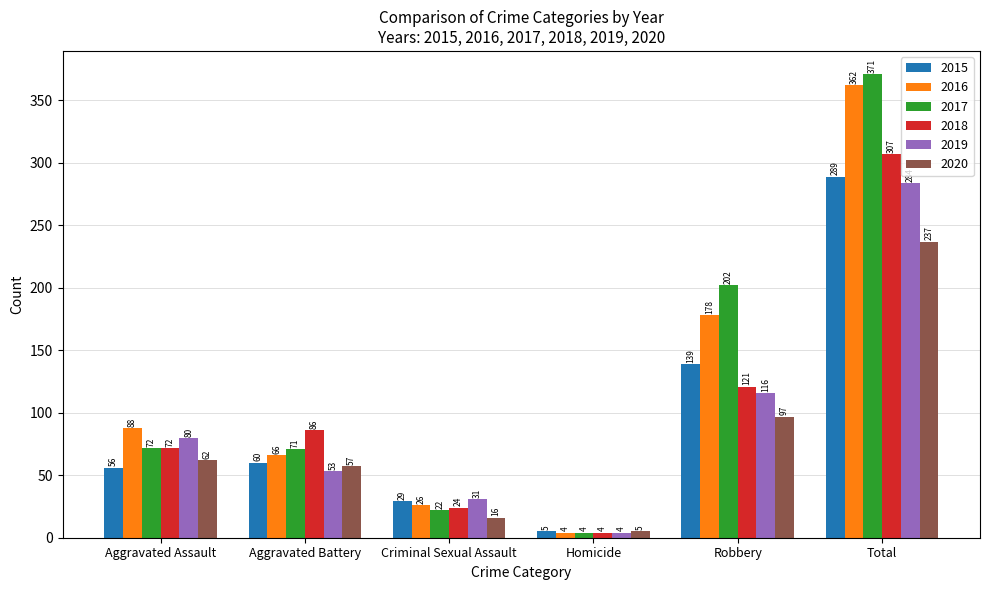

What is the difference between the second highest and second lowest values in the 2018 series?

97